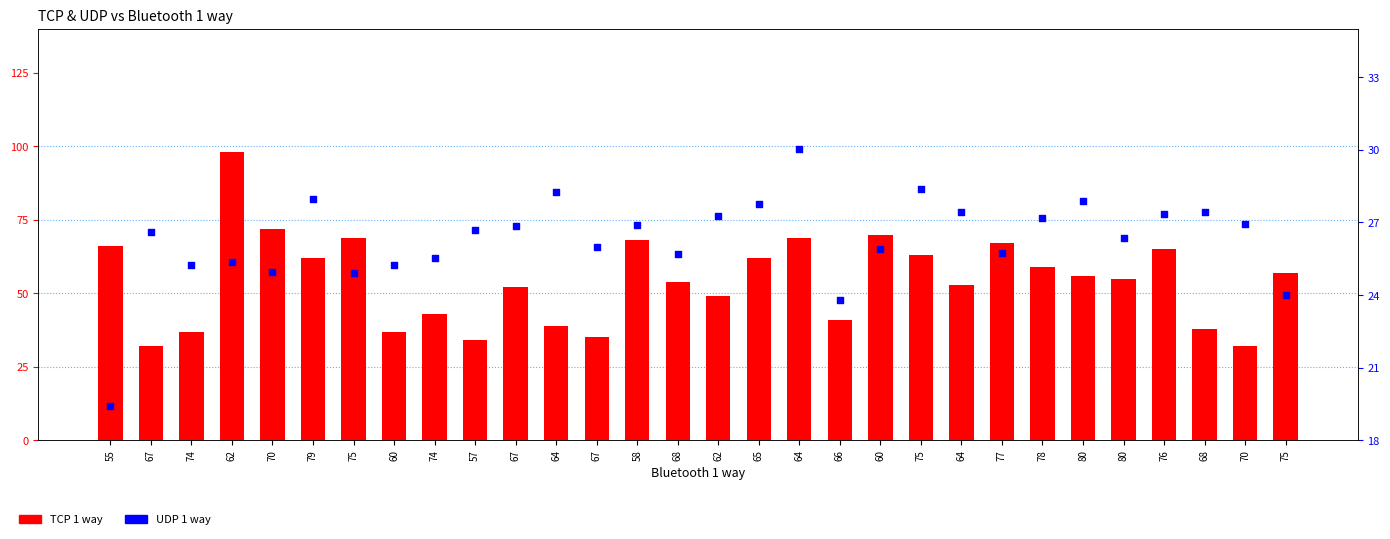

Which series has the largest Y range (max minus min)?

TCP 1 way